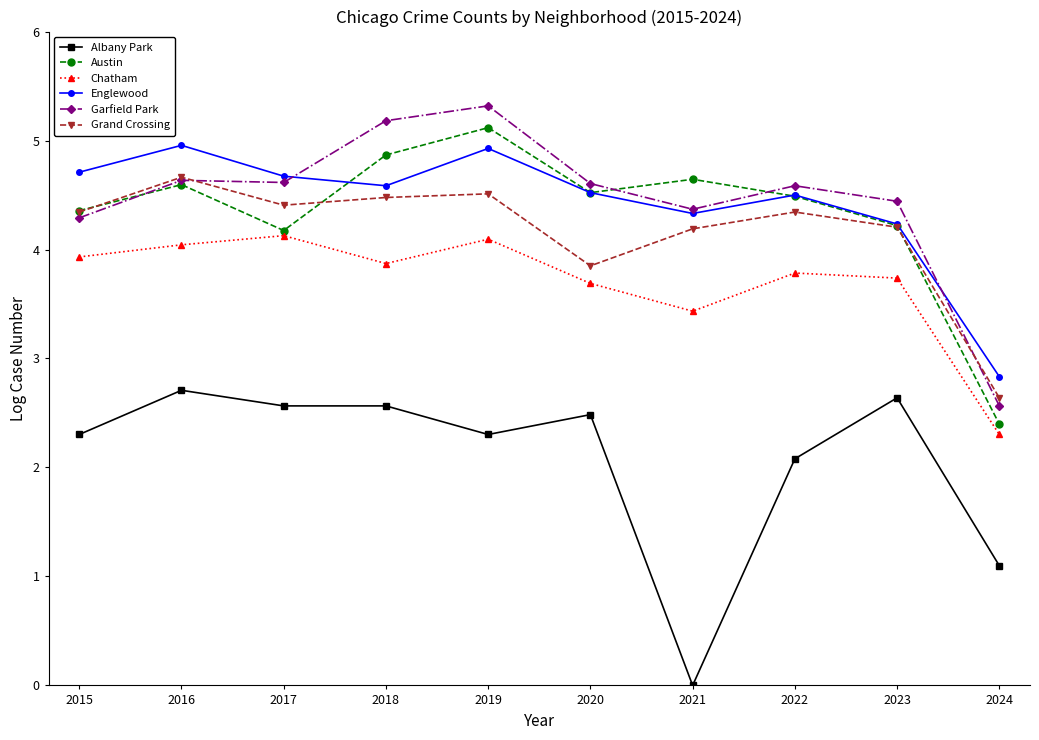

Does the chart have visible grid lines?

No